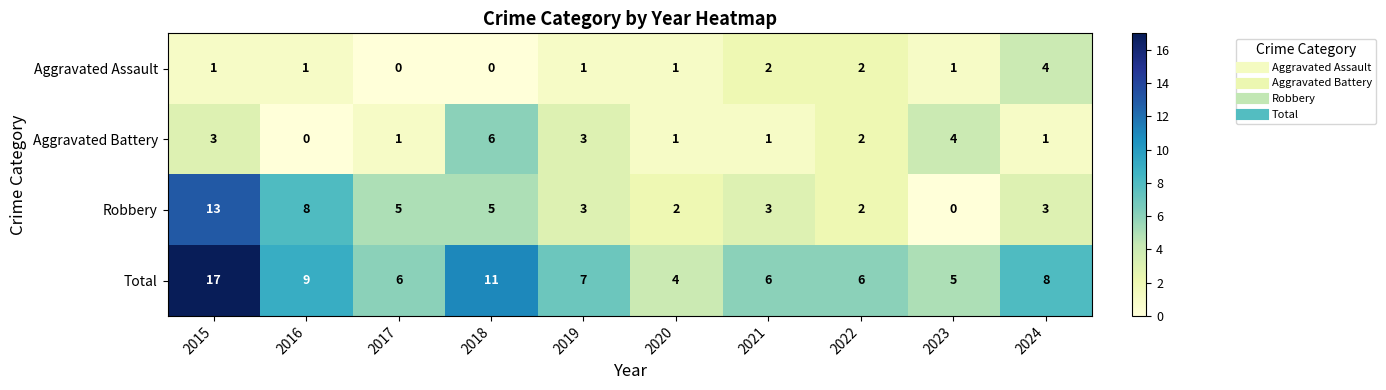

At how many categories does at least one series exceed 3?

10